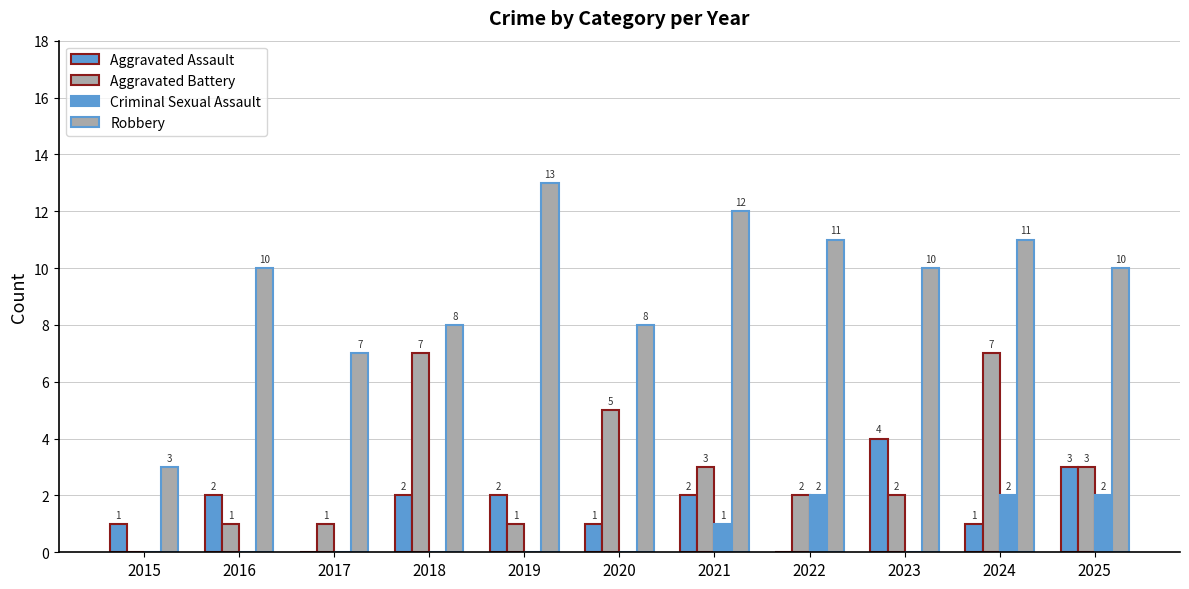

Reading right to left, extract all data points from this chart.

Aggravated Assault: 2025=3	2024=1	2023=4	2022=0	2021=2	2020=1	2019=2	2018=2	2017=0	2016=2	2015=1
Aggravated Battery: 2025=3	2024=7	2023=2	2022=2	2021=3	2020=5	2019=1	2018=7	2017=1	2016=1	2015=0
Criminal Sexual Assault: 2025=2	2024=2	2023=0	2022=2	2021=1	2020=0	2019=0	2018=0	2017=0	2016=0	2015=0
Robbery: 2025=10	2024=11	2023=10	2022=11	2021=12	2020=8	2019=13	2018=8	2017=7	2016=10	2015=3